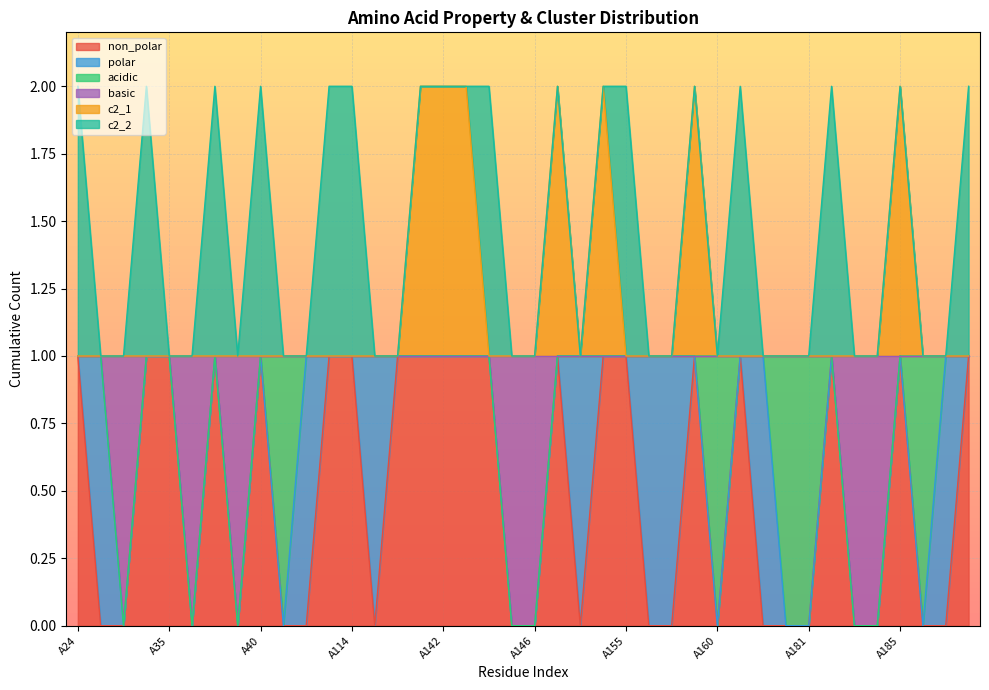

Does the chart display data point markers on the line(s)?

No